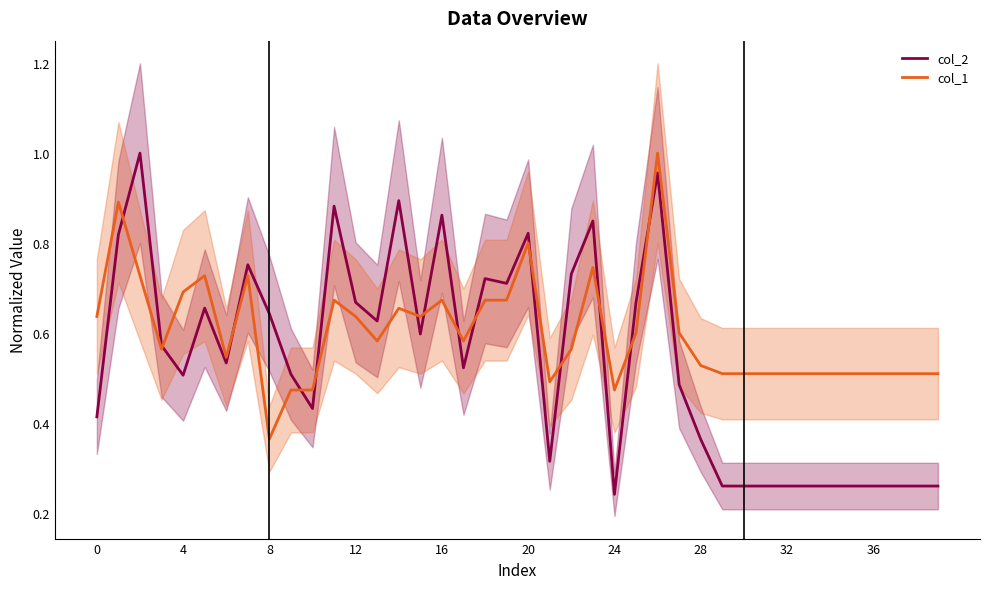

What is the difference between the maximum and second lowest values in the col_1 series?

0.5